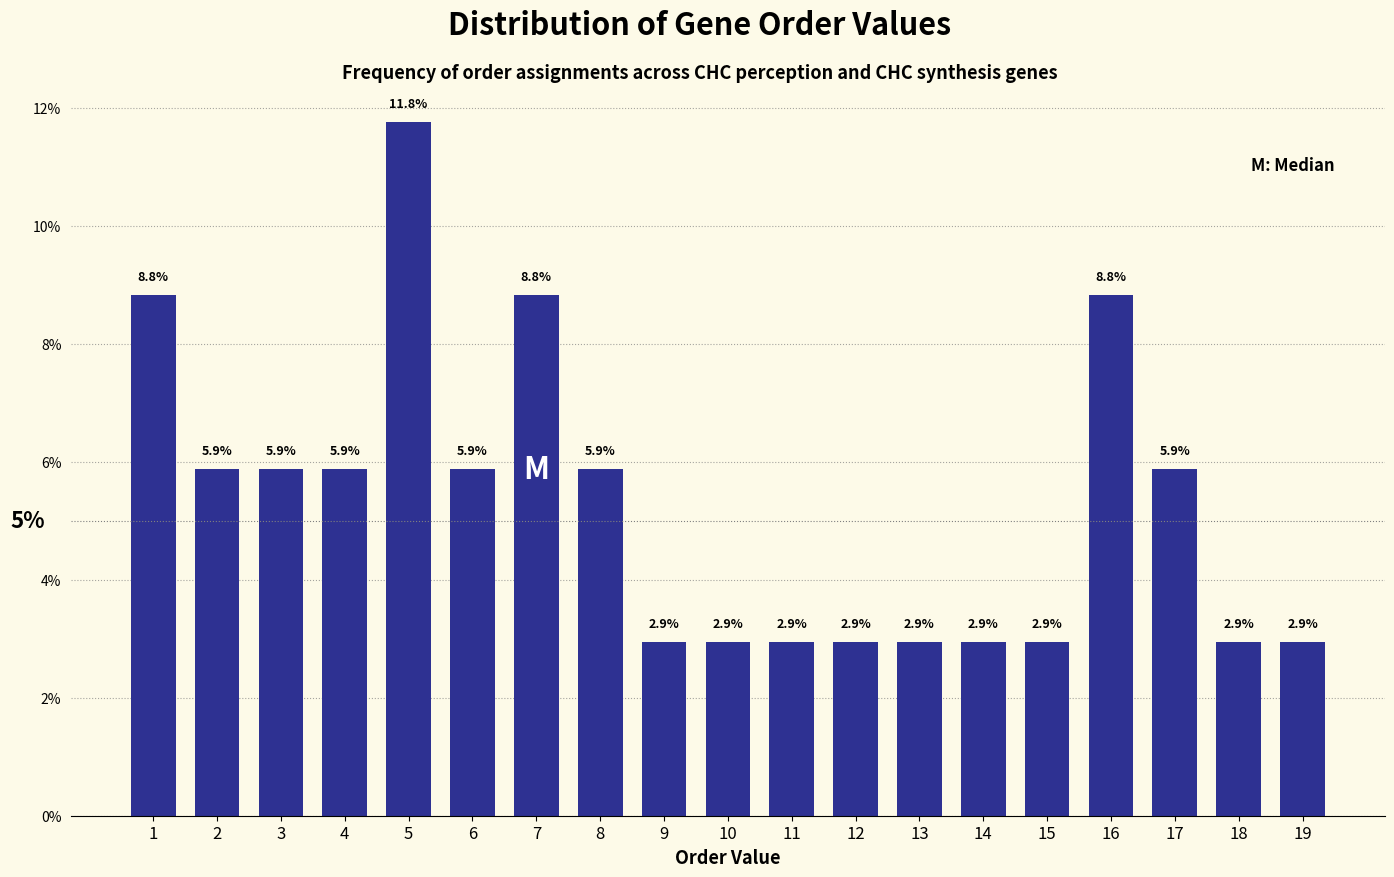

Reading right to left, what are all the values shown in this chart?

19=2.9	18=2.9	17=5.9	16=8.8	15=2.9	14=2.9	13=2.9	12=2.9	11=2.9	10=2.9	9=2.9	8=5.9	7=8.8	6=5.9	5=11.8	4=5.9	3=5.9	2=5.9	1=8.8